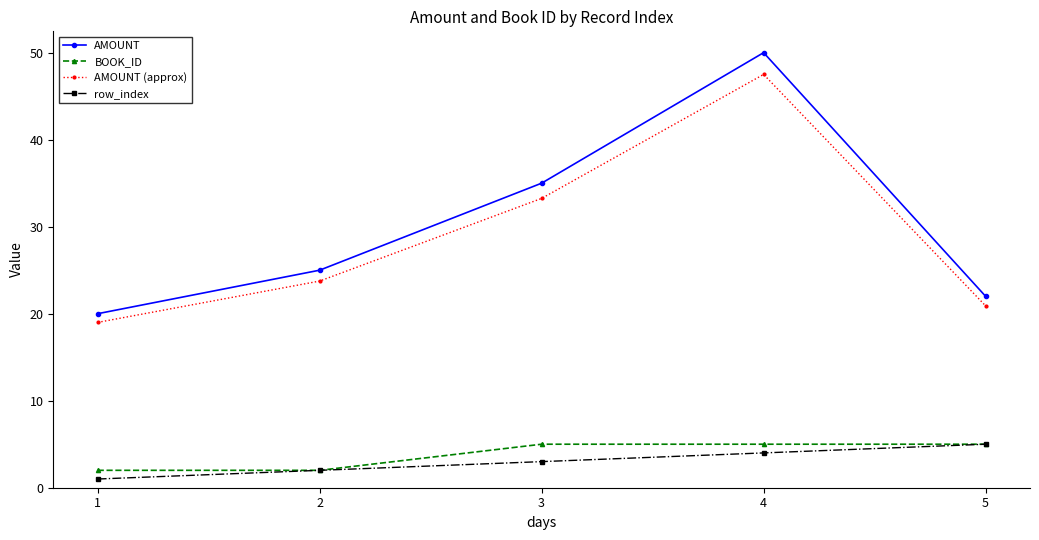

What is the difference between the highest and lowest values at 3?

32.0